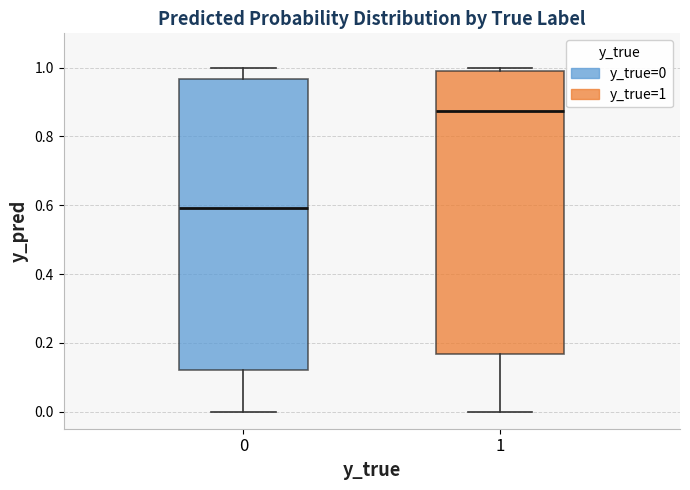

Where is the lower edge of the box at x = 0 on the y-axis? The values are not printed on the chart, so give them approximately, as read against the axis.

0.12